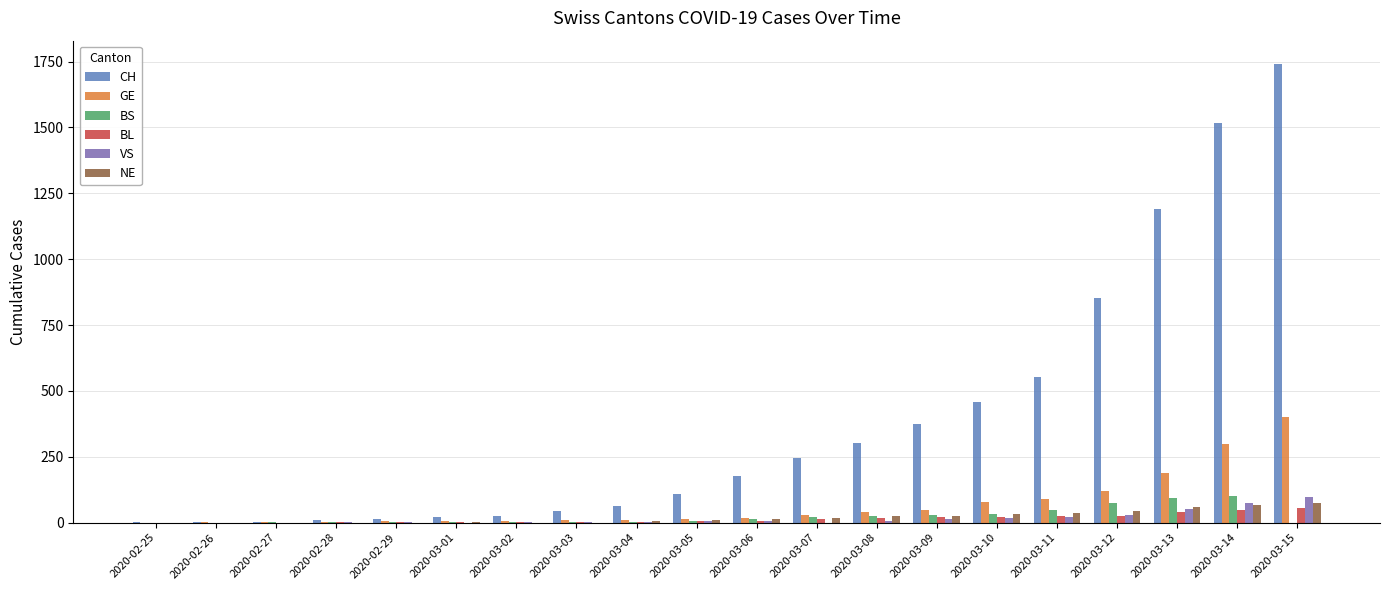

What is the sum of the BL values at 2020-03-11 and 2020-03-08?

45